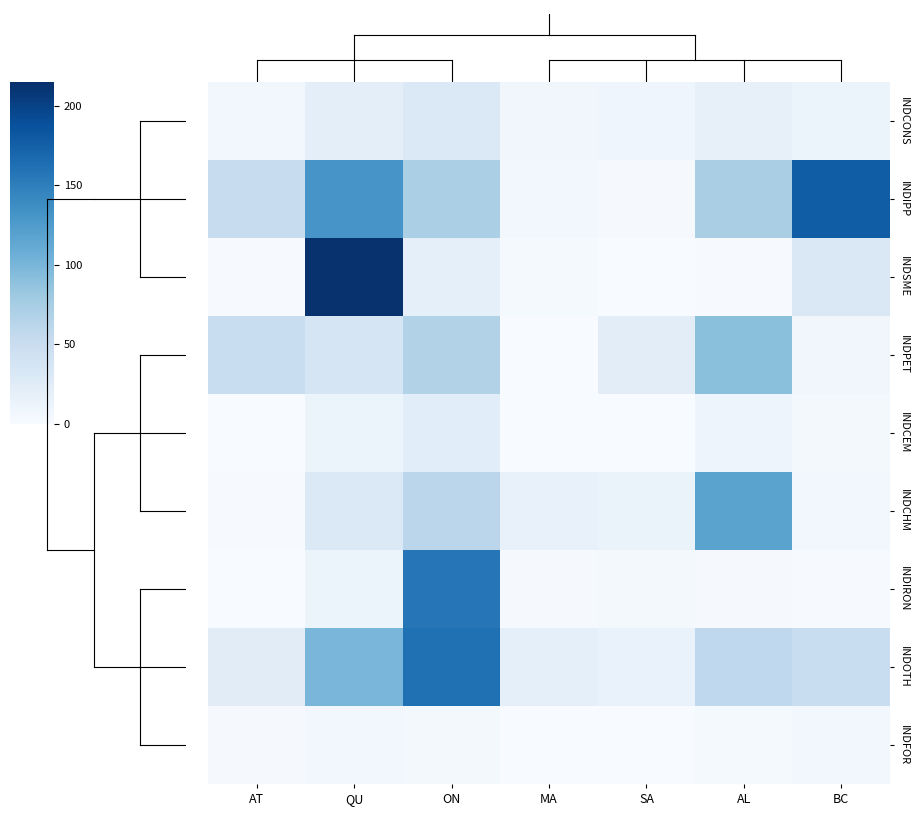

Between AT and QU, which series saw the biggest shift?

INDSME